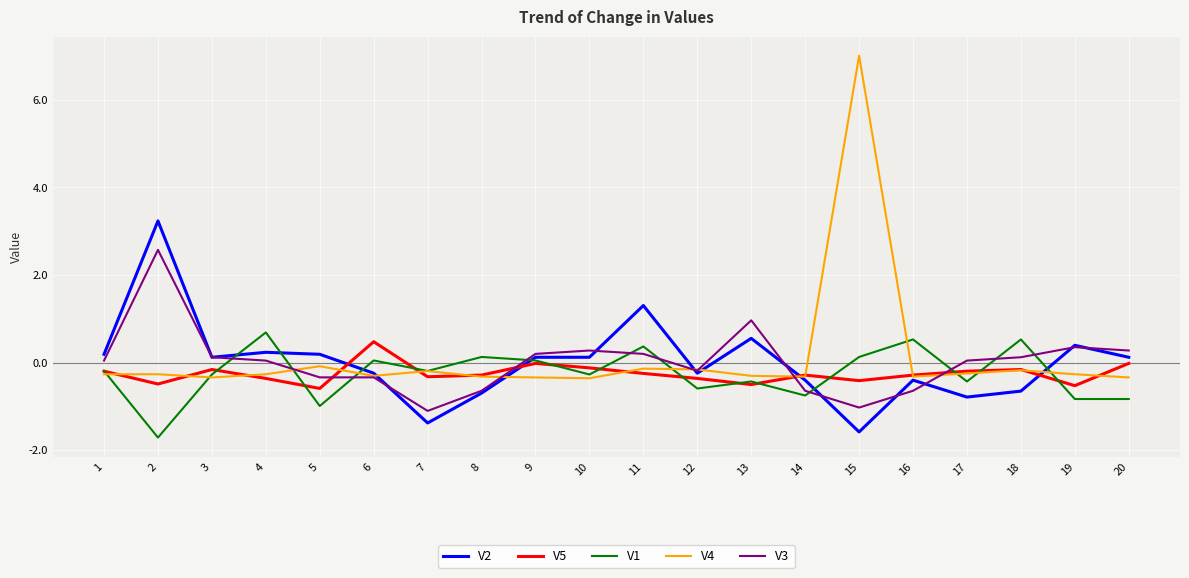

Which series has the widest spread of values?

V4